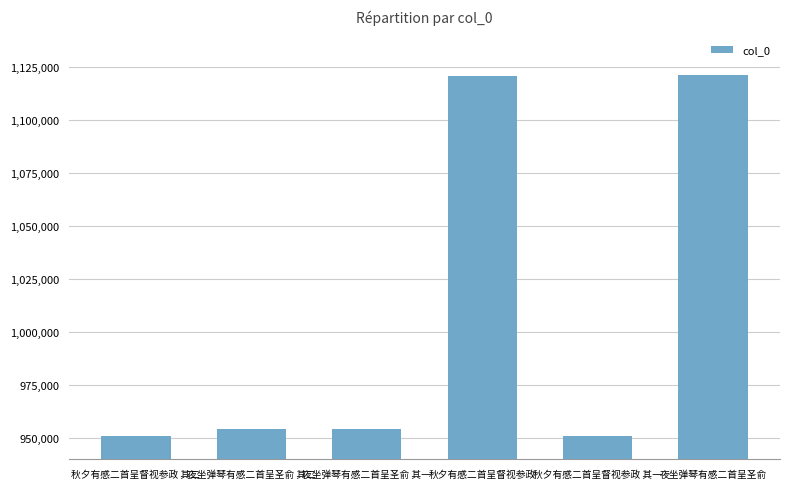

Does the chart contain any negative values?

No